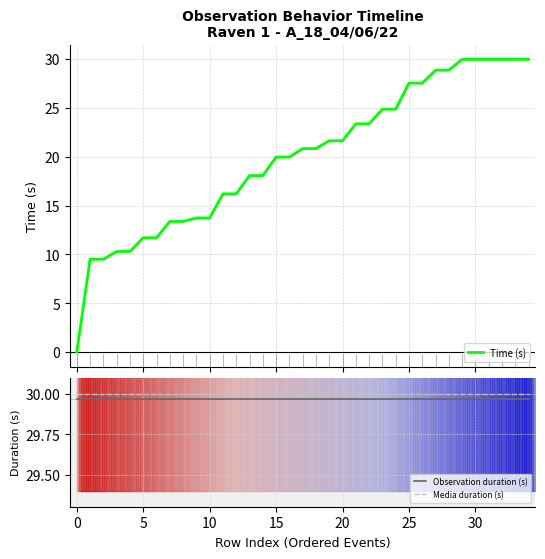

What is the label of the 24th point from the left?

23